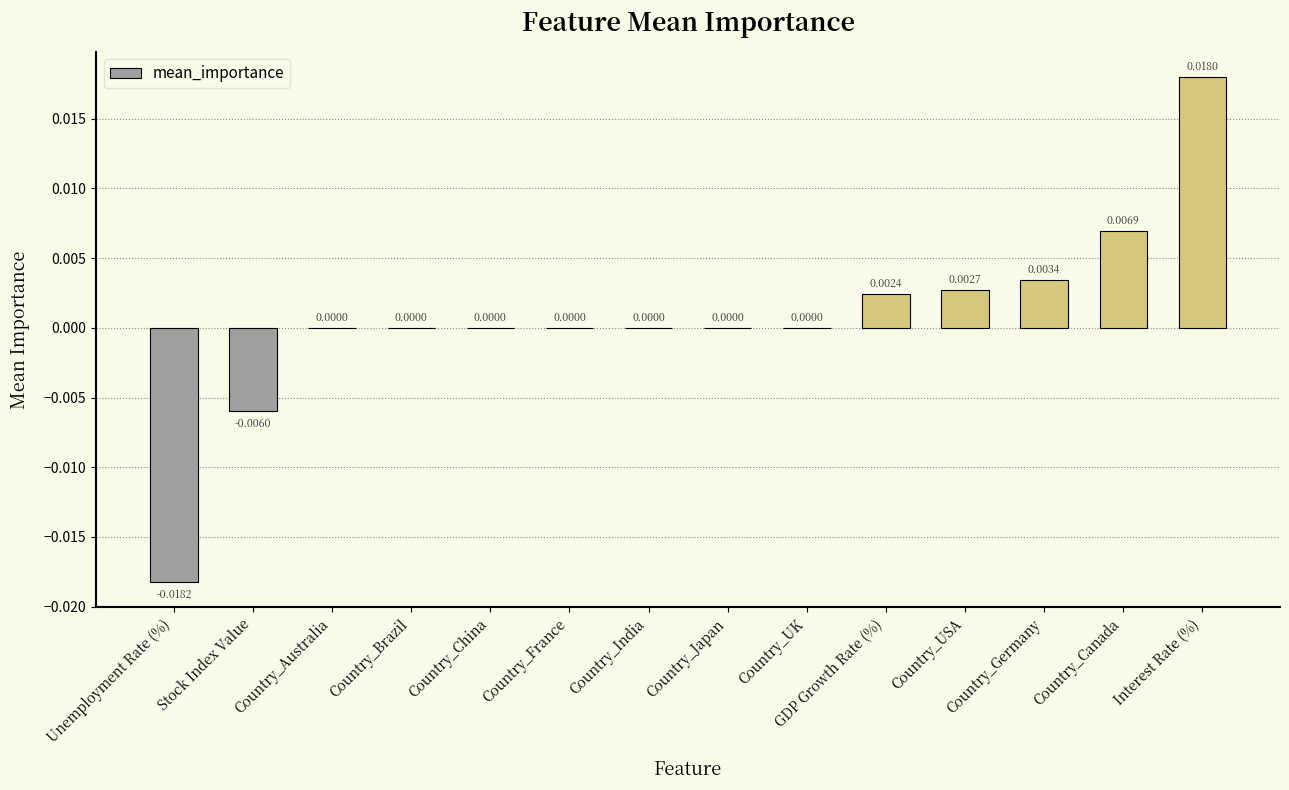

Which category has the highest value across all series?

Interest Rate (%)